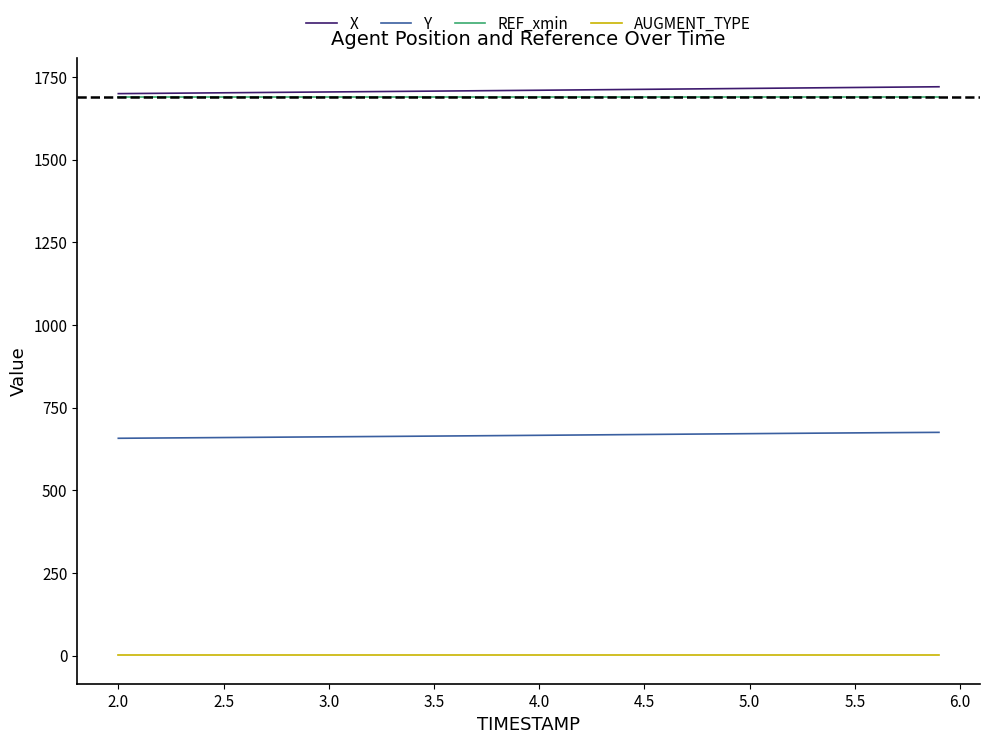

True or false: X and Y intersect in this chart.

False